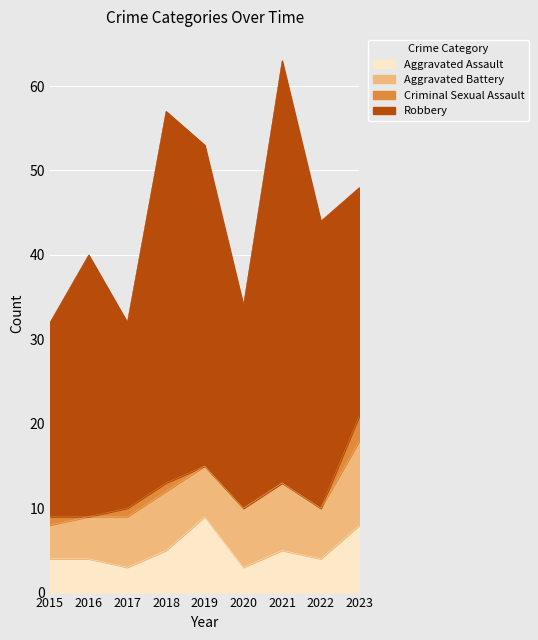

How many Aggravated Battery values are between 6 and 7?

5